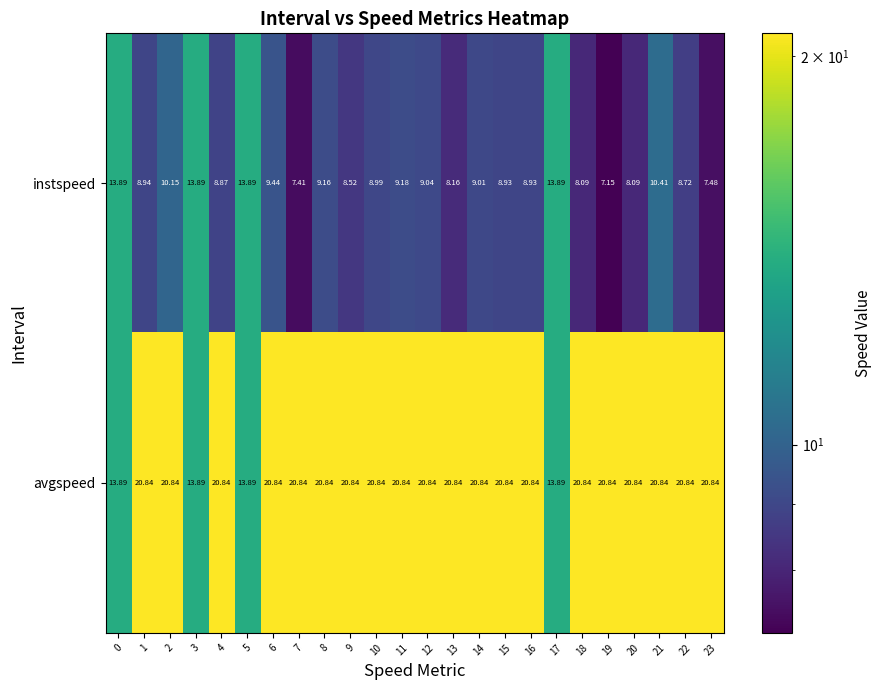

At which category is the sum across all series the highest?

21